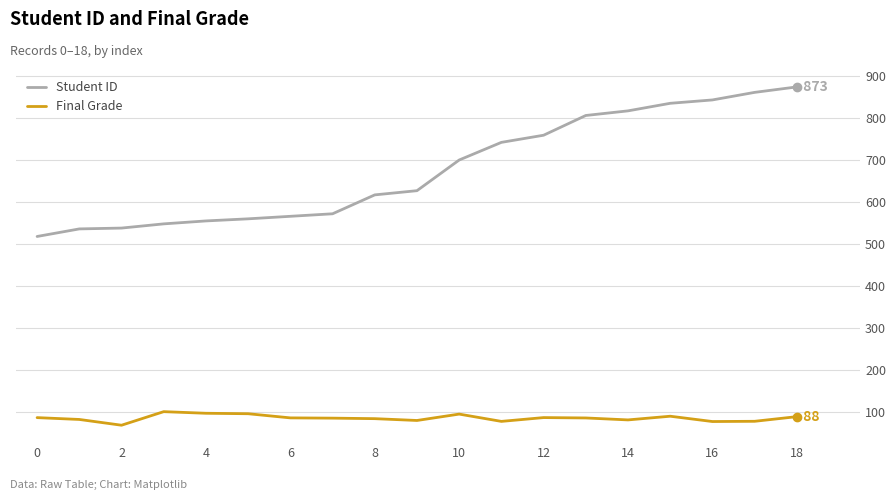

How many values in the Student ID series are below 626?

9